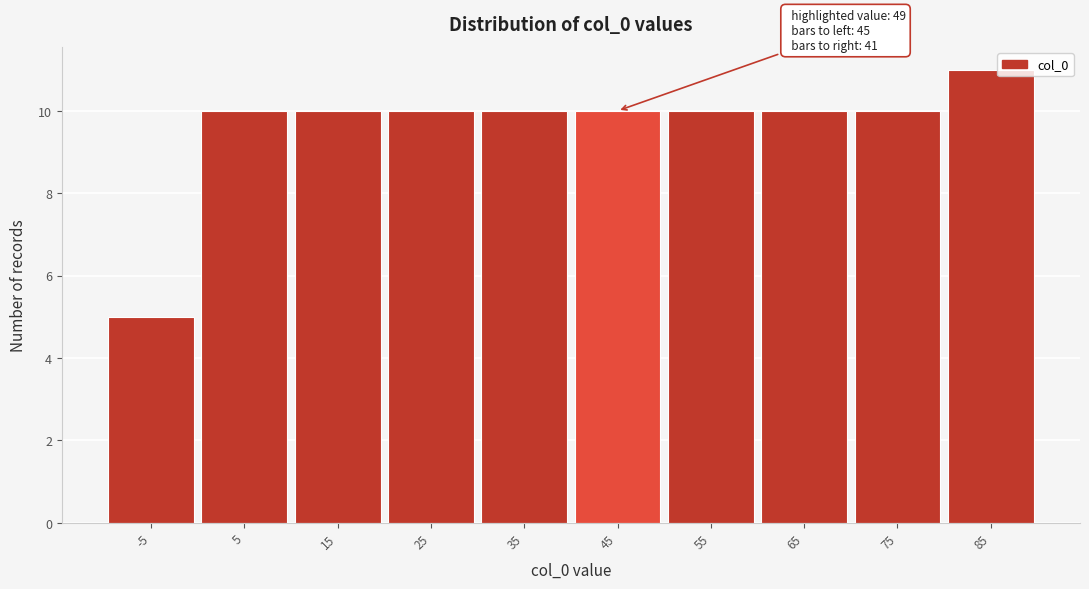

Reading left to right, list all the values displayed in this chart.

5	10	10	10	10	10	10	10	10	11